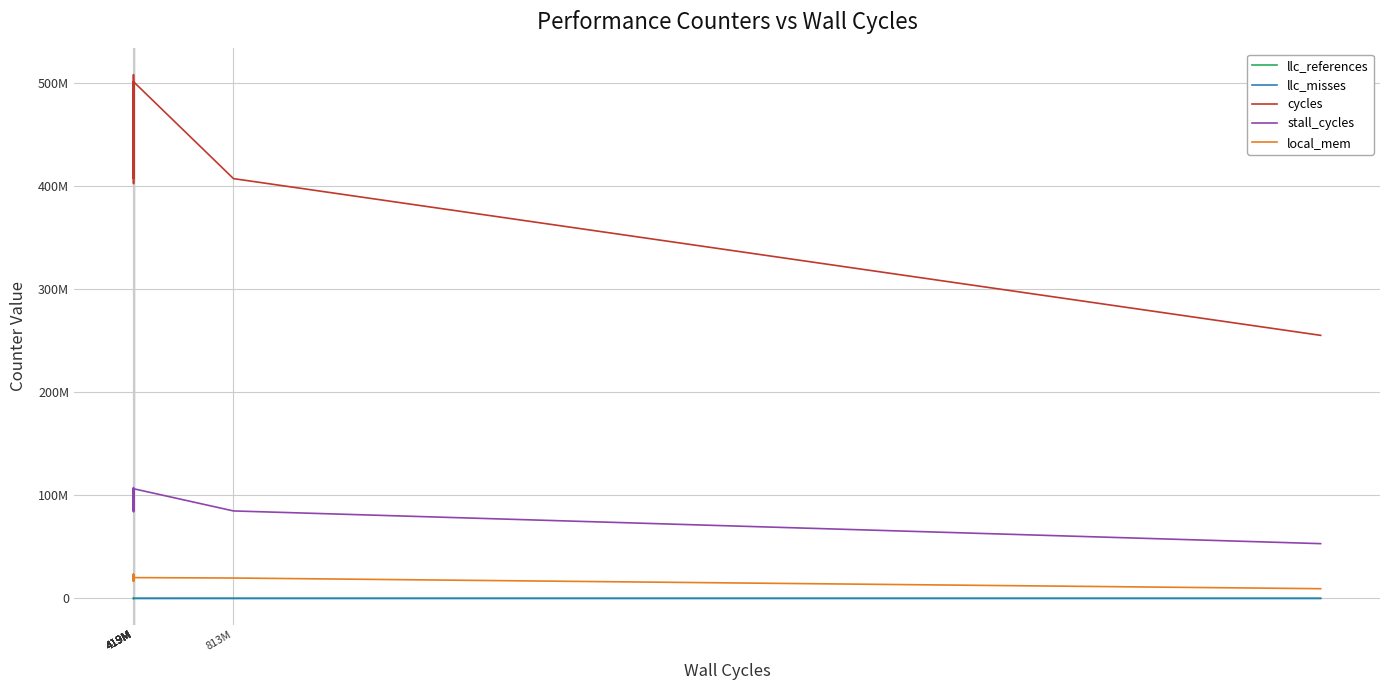

What is the sum of all local_mem values?

393150464